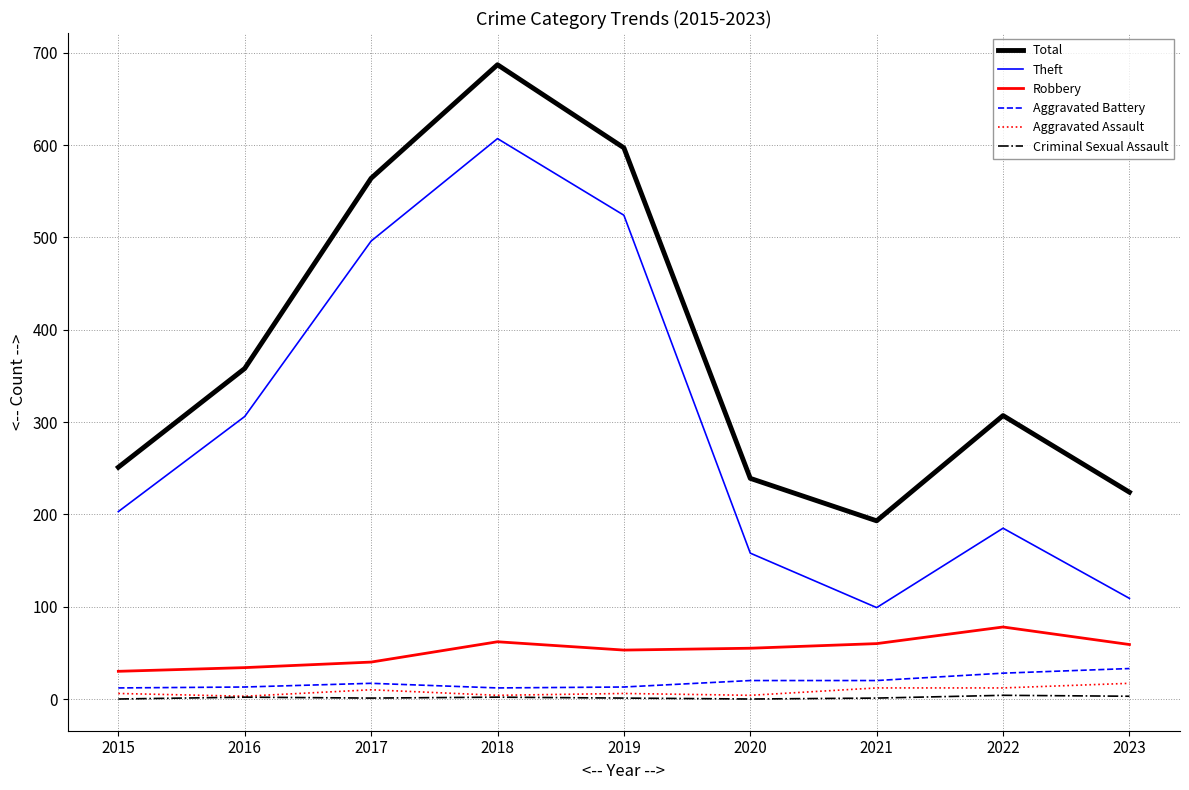

List the labels in order of Total value, smallest first.

2021, 2023, 2020, 2015, 2022, 2016, 2017, 2019, 2018